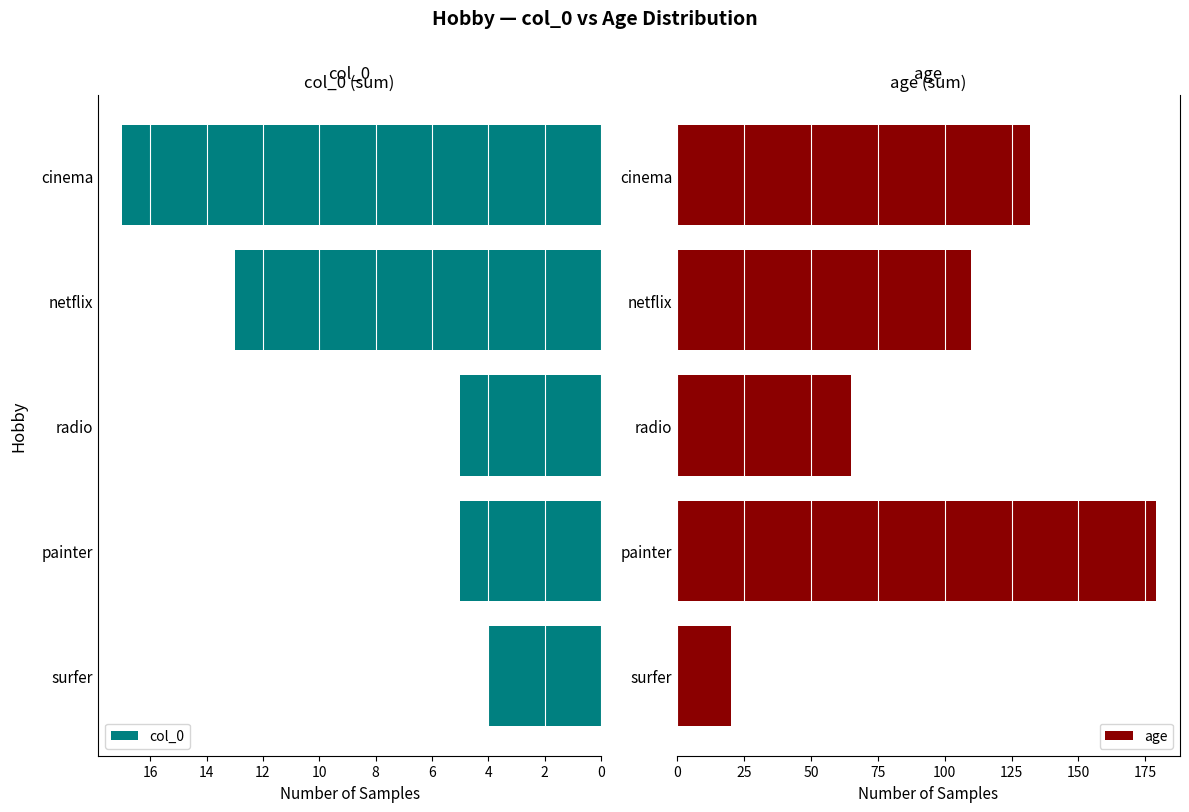

Count the number of categories in the chart.

5